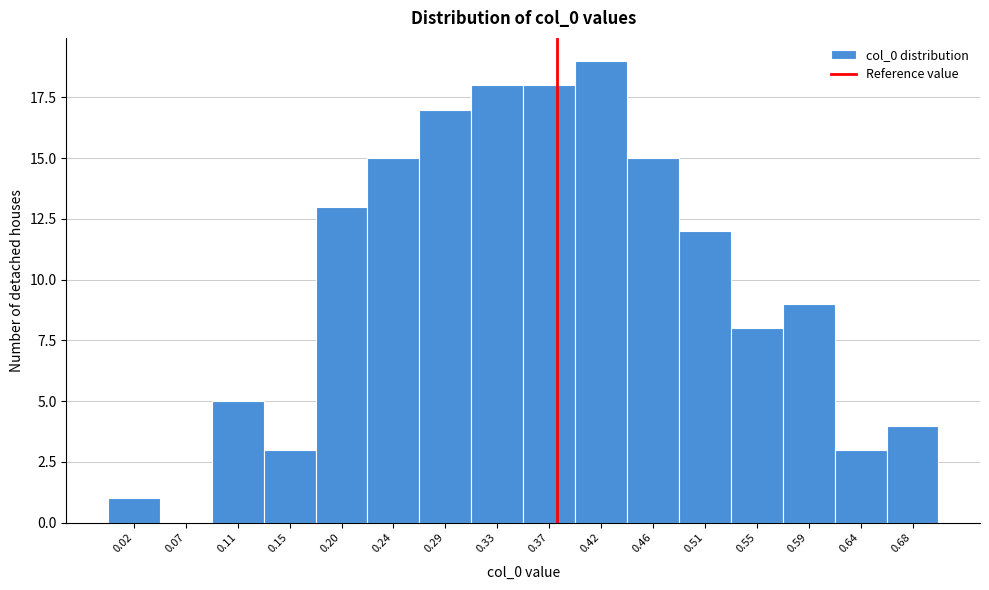

Reading left to right, transcribe this chart: for each bar, give the range it covers on the x-axis and its height. Neither the bar edges nor the heights are printed on the chart, so give them approximately, as read against the axes.

0.000 to 0.045: 1
0.045 to 0.090: 0
0.090 to 0.130: 5
0.130 to 0.175: 3
0.175 to 0.220: 13
0.220 to 0.265: 15
0.265 to 0.310: 17
0.310 to 0.350: 18
0.350 to 0.395: 18
0.395 to 0.440: 19
0.440 to 0.485: 15
0.485 to 0.525: 12
0.525 to 0.570: 8
0.570 to 0.615: 9
0.615 to 0.660: 3
0.660 to 0.705: 4